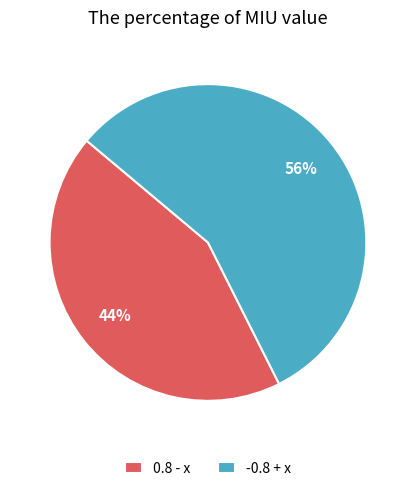

What percentage is the 0.8 - x slice, to the nearest percent?

44%